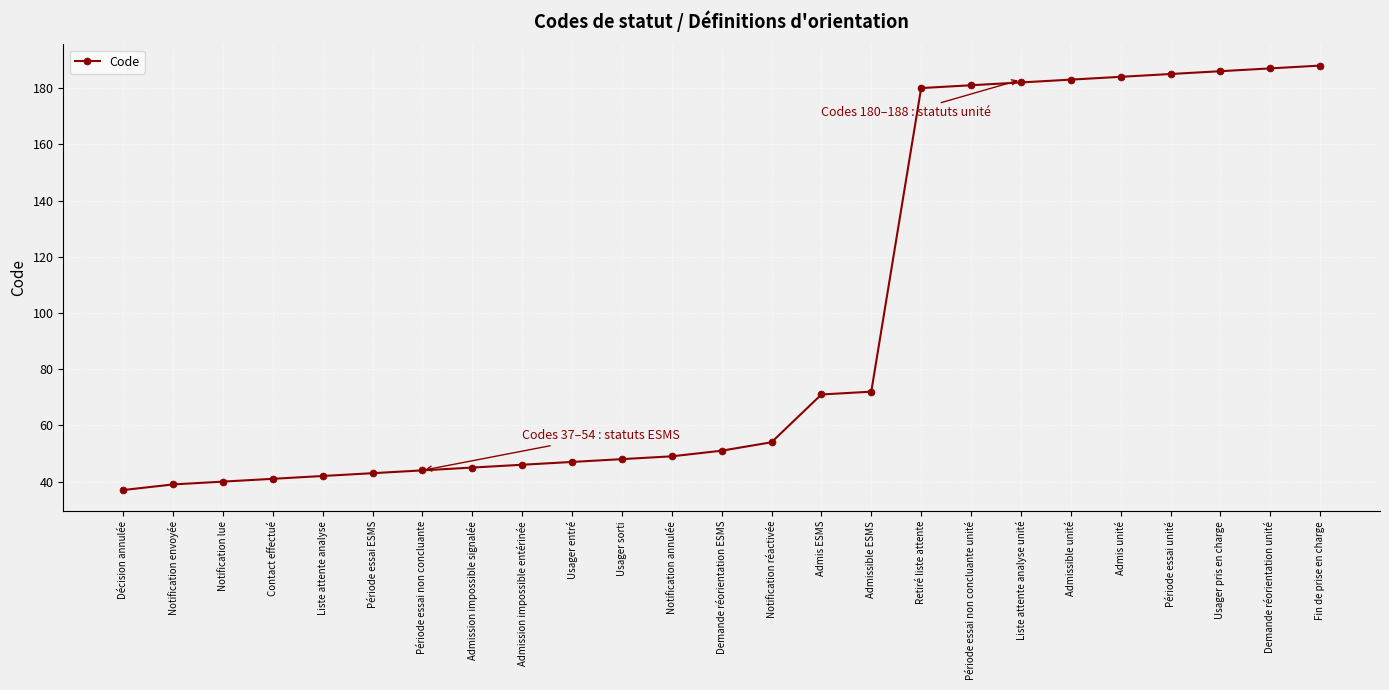

What is the label of the 5th point from the left?

Liste attente analyse